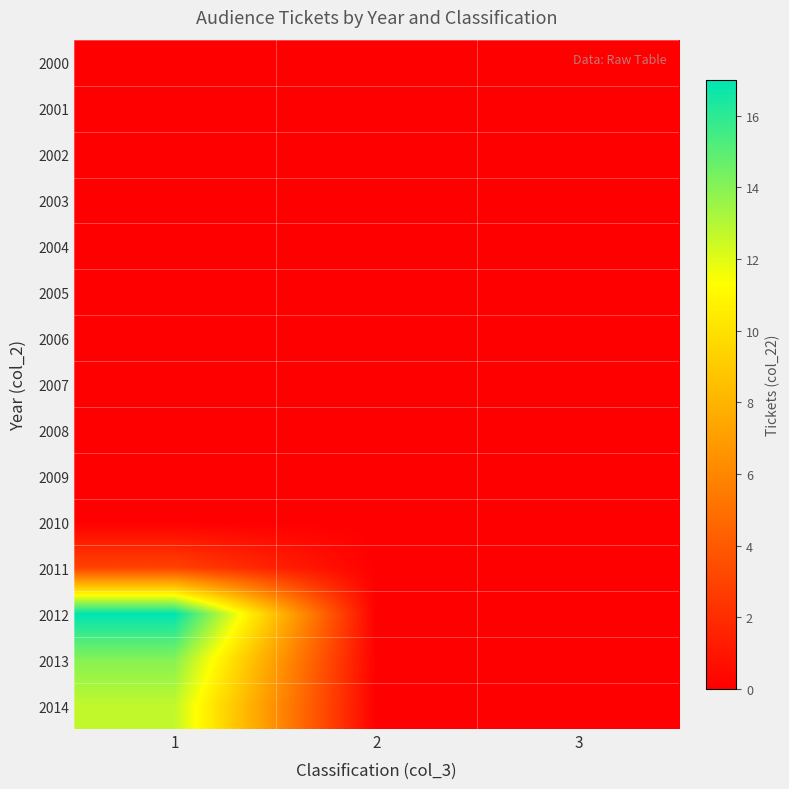

Reading left to right, extract all data points from this chart.

row_0: 1=0.0	2=0.0	3=0.0
row_1: 1=0.0	2=0.0	3=0.0
row_2: 1=0.0	2=0.0	3=0.0
row_3: 1=0.0	2=0.0	3=0.0
row_4: 1=0.0	2=0.0	3=0.0
row_5: 1=0.0	2=0.0	3=0.0
row_6: 1=0.0	2=0.0	3=0.0
row_7: 1=0.0	2=0.0	3=0.0
row_8: 1=0.0	2=0.0	3=0.0
row_9: 1=0.0	2=0.0	3=0.0
row_10: 1=0.0	2=0.0	3=0.0
row_11: 1=3.0	2=0.0	3=0.0
row_12: 1=17.0	2=0.0	3=0.0
row_13: 1=14.0	2=0.0	3=0.0
row_14: 1=12.7	2=0.0	3=0.0